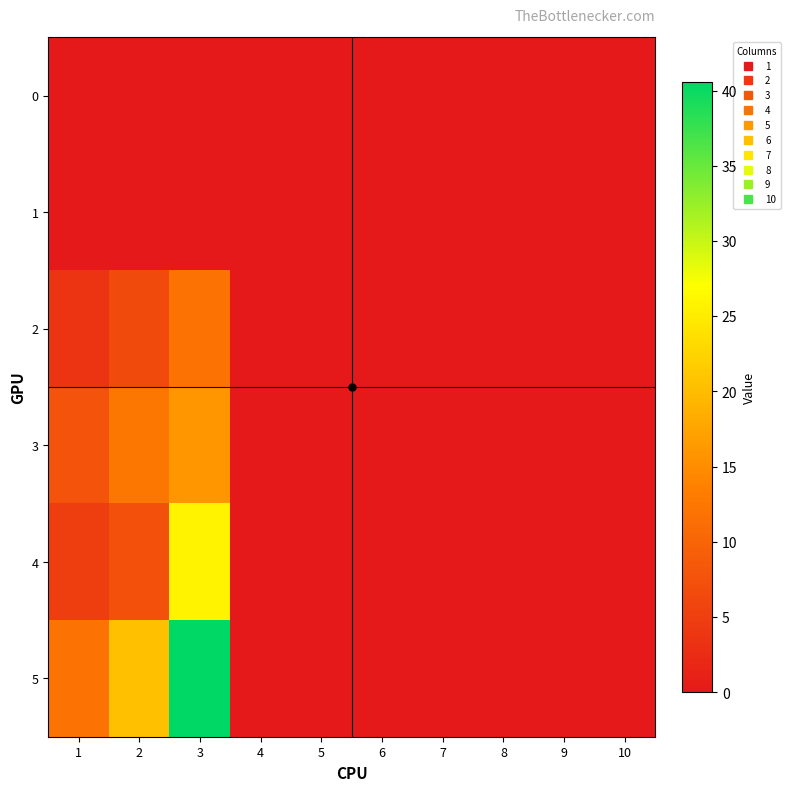

Reading left to right, extract all data points from this chart.

0: 1=0.0	2=0.0	3=0.0	4=0.0	5=0.0	6=0.0	7=0.0	8=0.0	9=0.0	10=0.0
1: 1=0.0	2=0.0	3=0.0	4=0.0	5=0.0	6=0.0	7=0.0	8=0.0	9=0.0	10=0.0
2: 1=3.6	2=6.6	3=12.0	4=0.0	5=0.0	6=0.0	7=0.0	8=0.0	9=0.0	10=0.0
3: 1=7.7	2=12.4	3=15.9	4=0.0	5=0.0	6=0.0	7=0.0	8=0.0	9=0.0	10=0.0
4: 1=4.9	2=7.4	3=25.8	4=0.0	5=0.0	6=0.0	7=0.0	8=0.0	9=0.0	10=0.0
5: 1=12.0	2=20.4	3=40.6	4=0.0	5=0.0	6=0.0	7=0.0	8=0.0	9=0.0	10=0.0